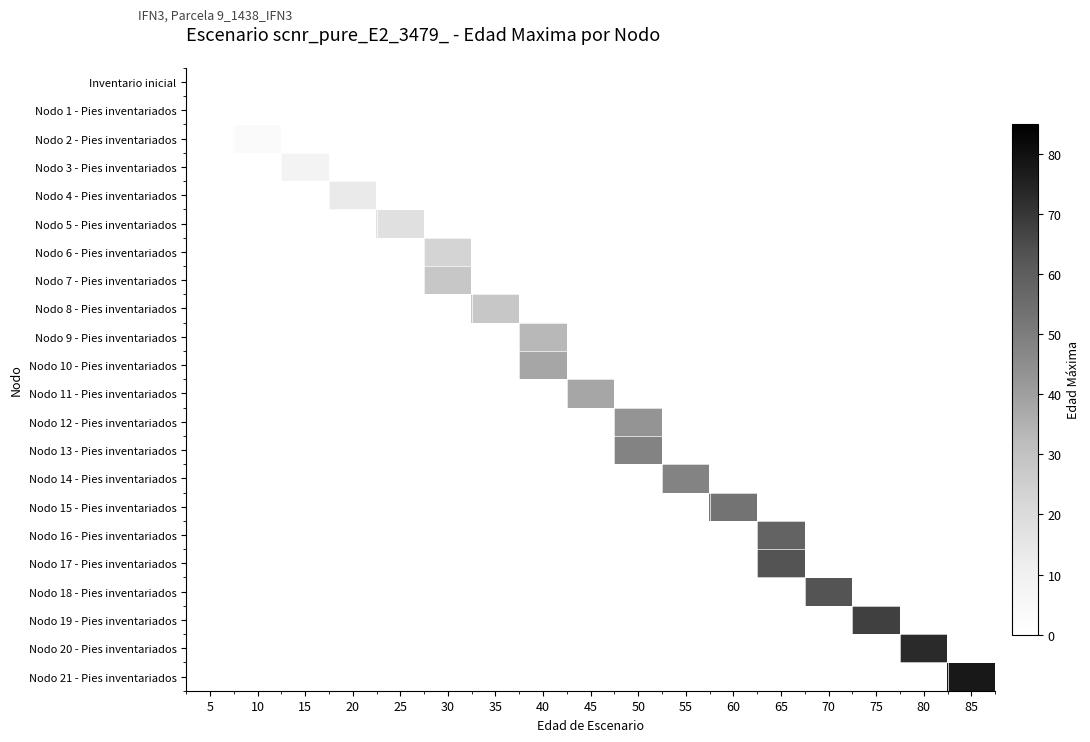

At which category is the sum across all series the highest?

65